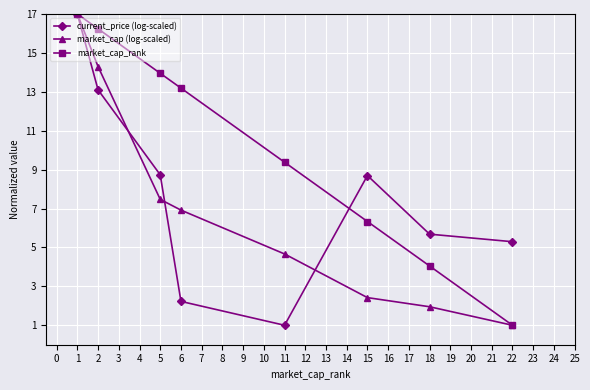

What is the spread (max minus min) of values at 6?

11.0